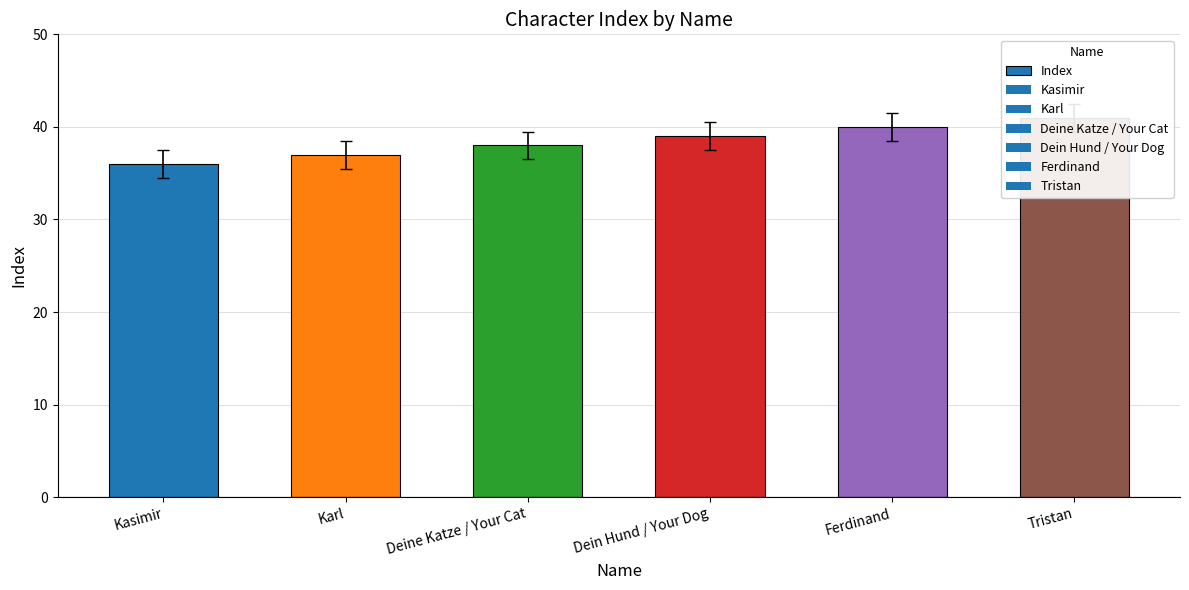

Are the bars grouped side by side (vs. stacked)?

No